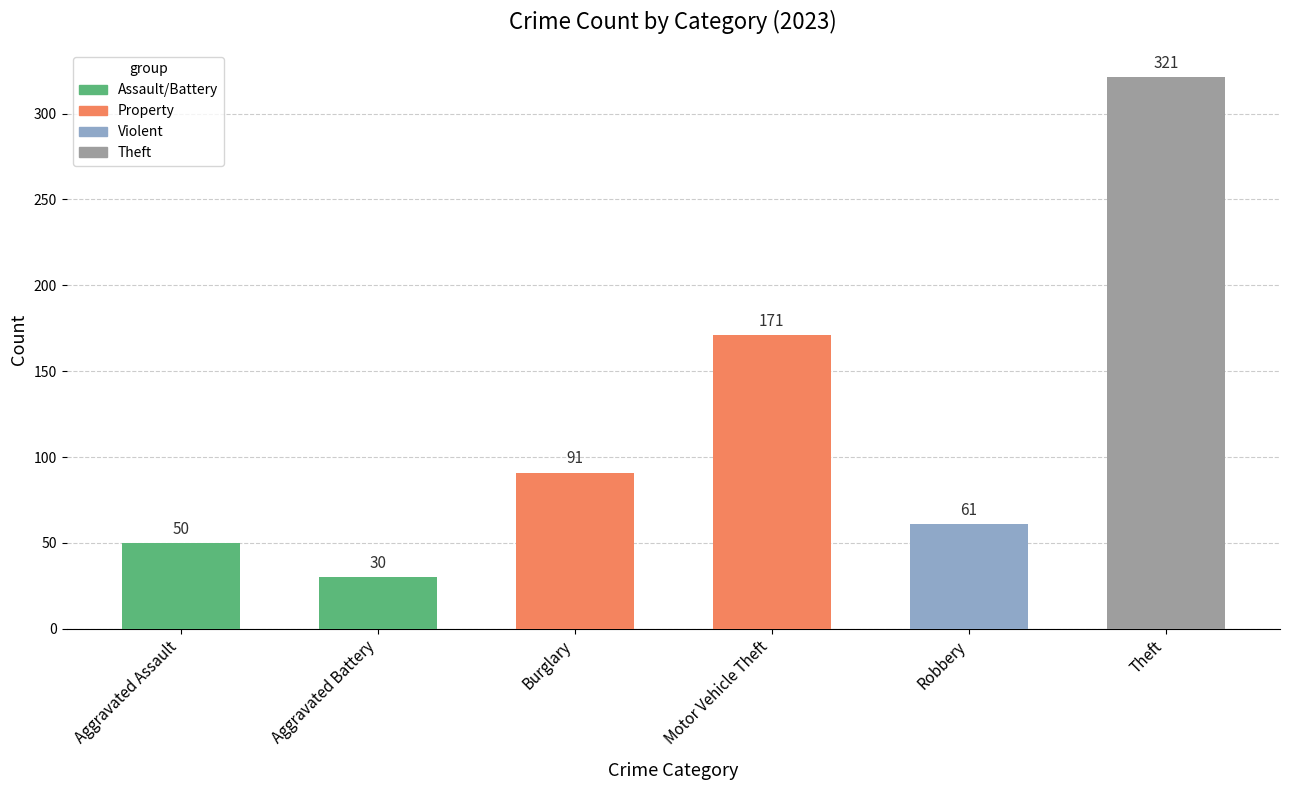

Does the chart contain stacked bars?

No